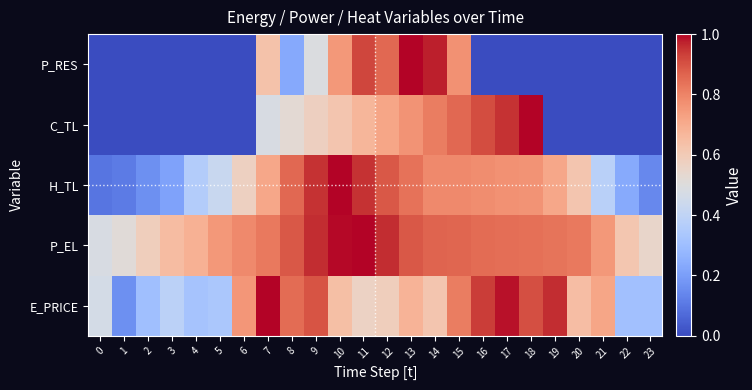

How many data points does each series have?

24